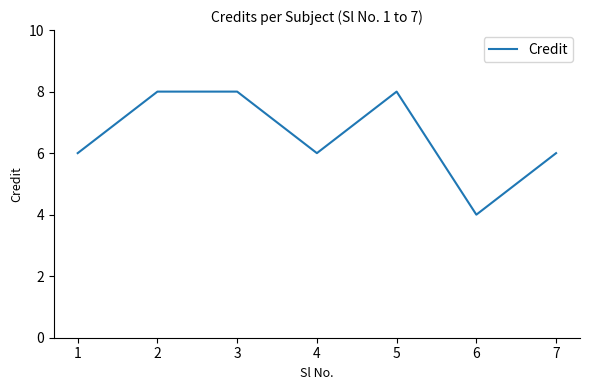

What is the difference between the maximum and minimum values?

4